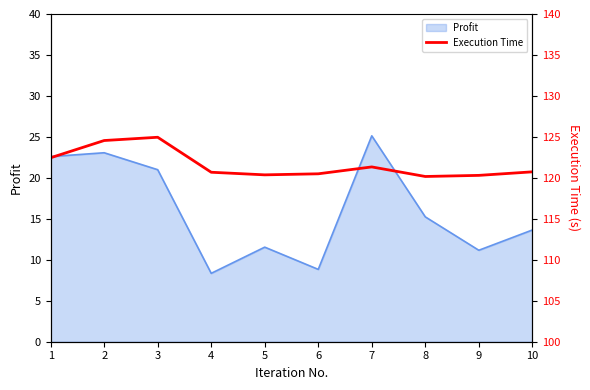

The value of Profit at 9 is 15.7. True or false?

False